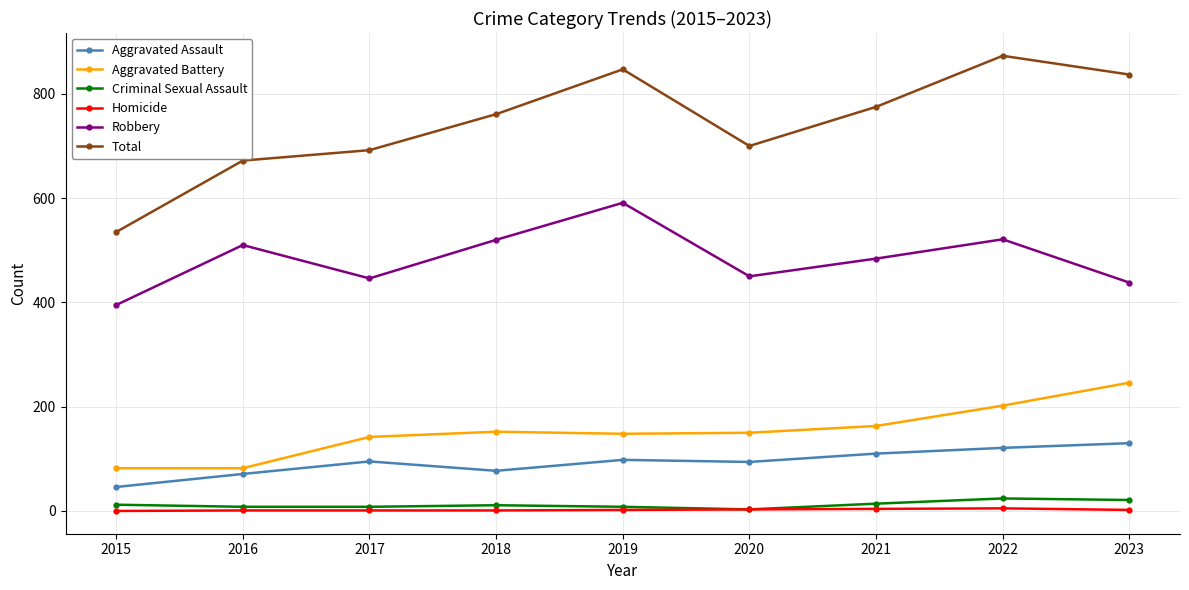

What is the difference between the maximum and minimum values in the Robbery series?

196